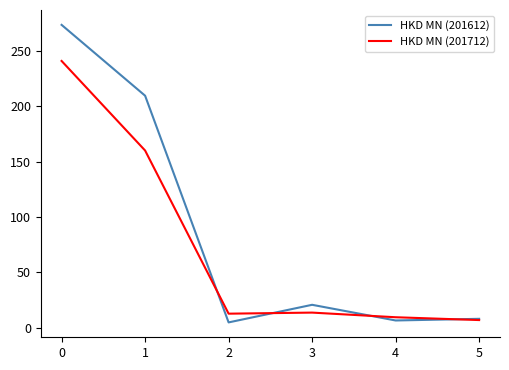

The value of HKD MN (201612) at 0 is 273.7. True or false?

True